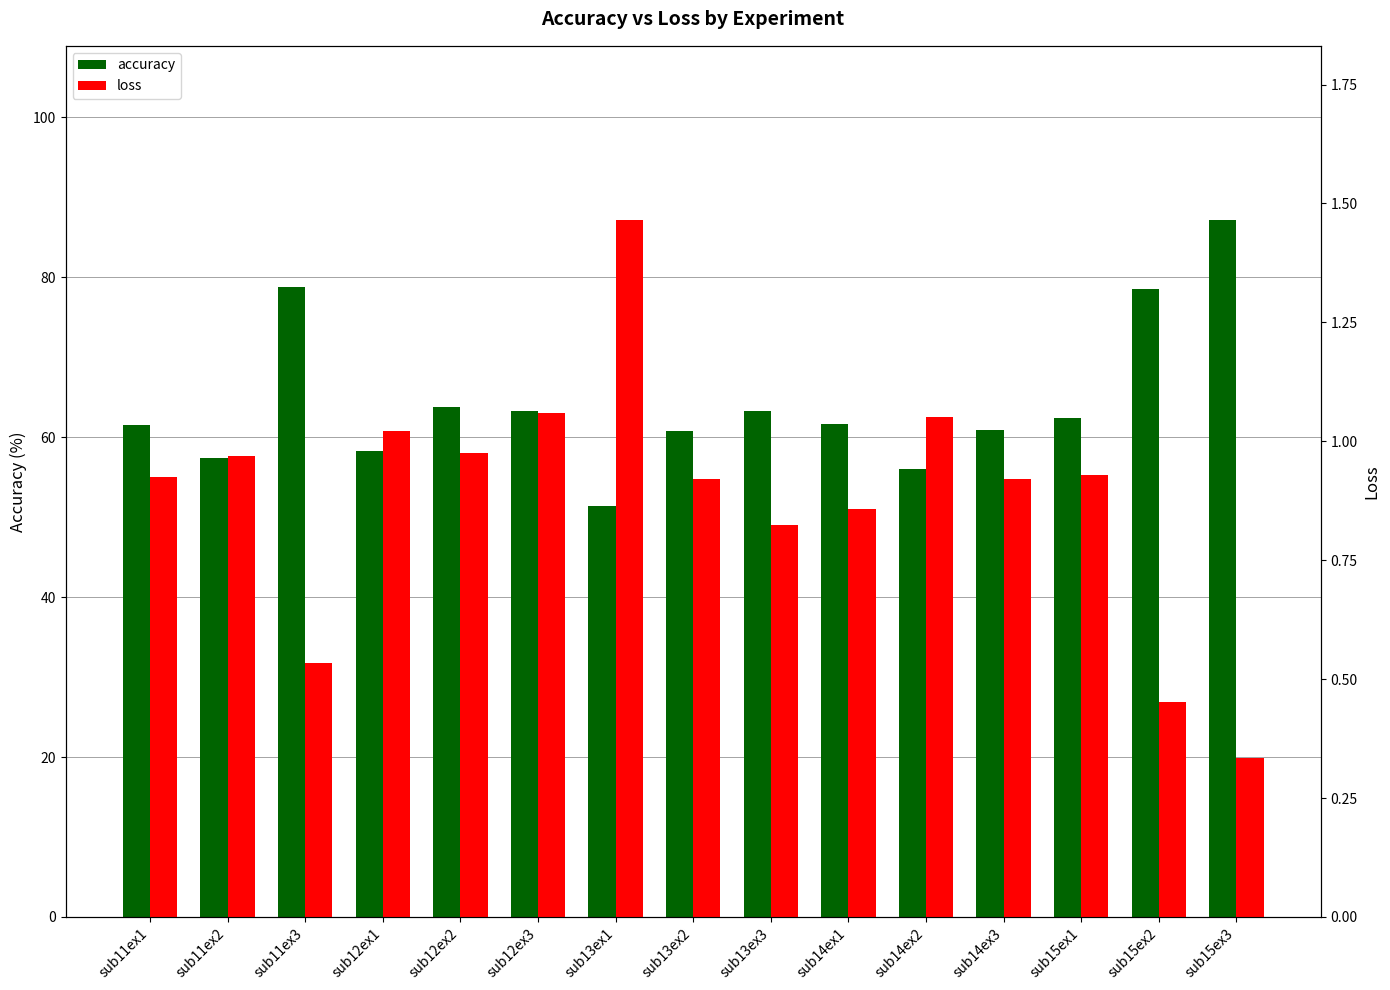

Which series has the widest spread of values?

accuracy